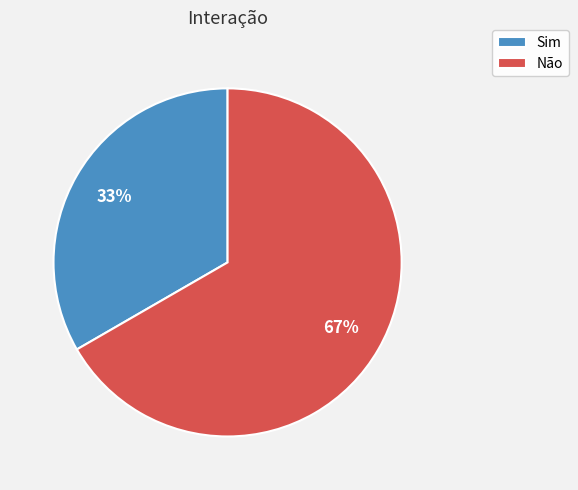

Which has a higher value, Sim or Não?

Não